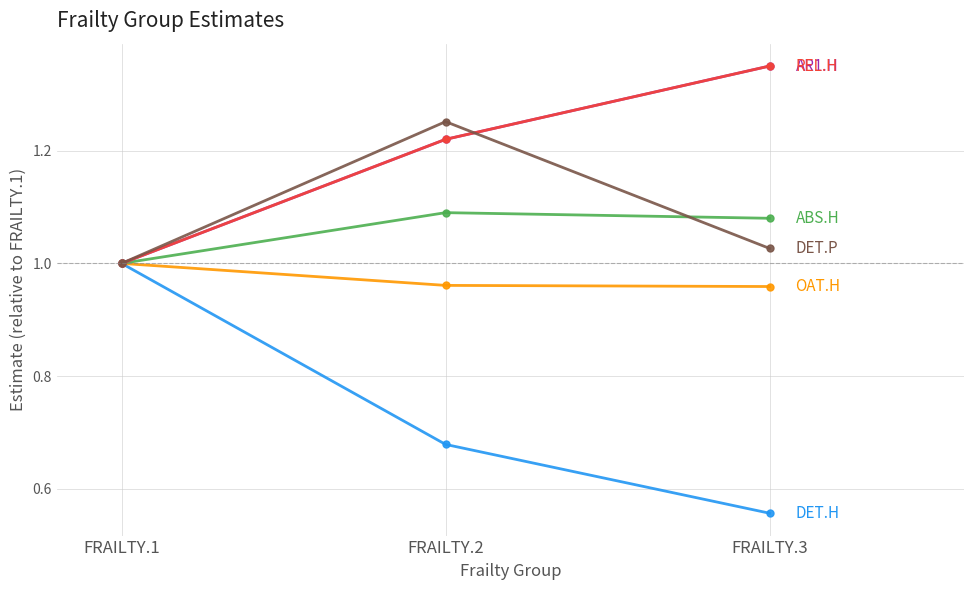

Is this an area chart (filled region under the line)?

No